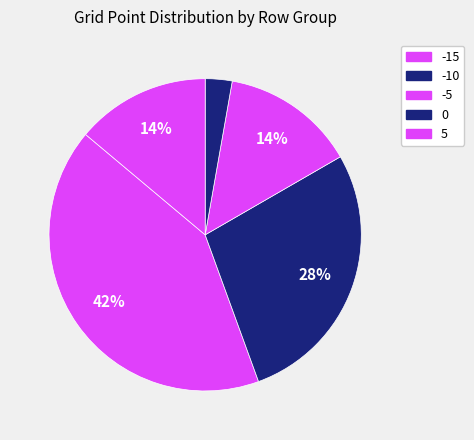

To the nearest percent, what portion does -10 represent?

28%